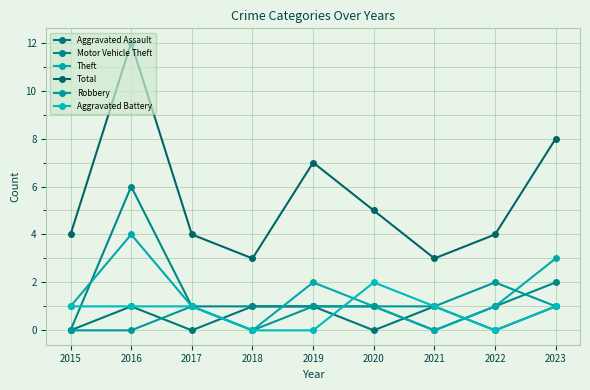

Which series has the widest spread of values?

Total